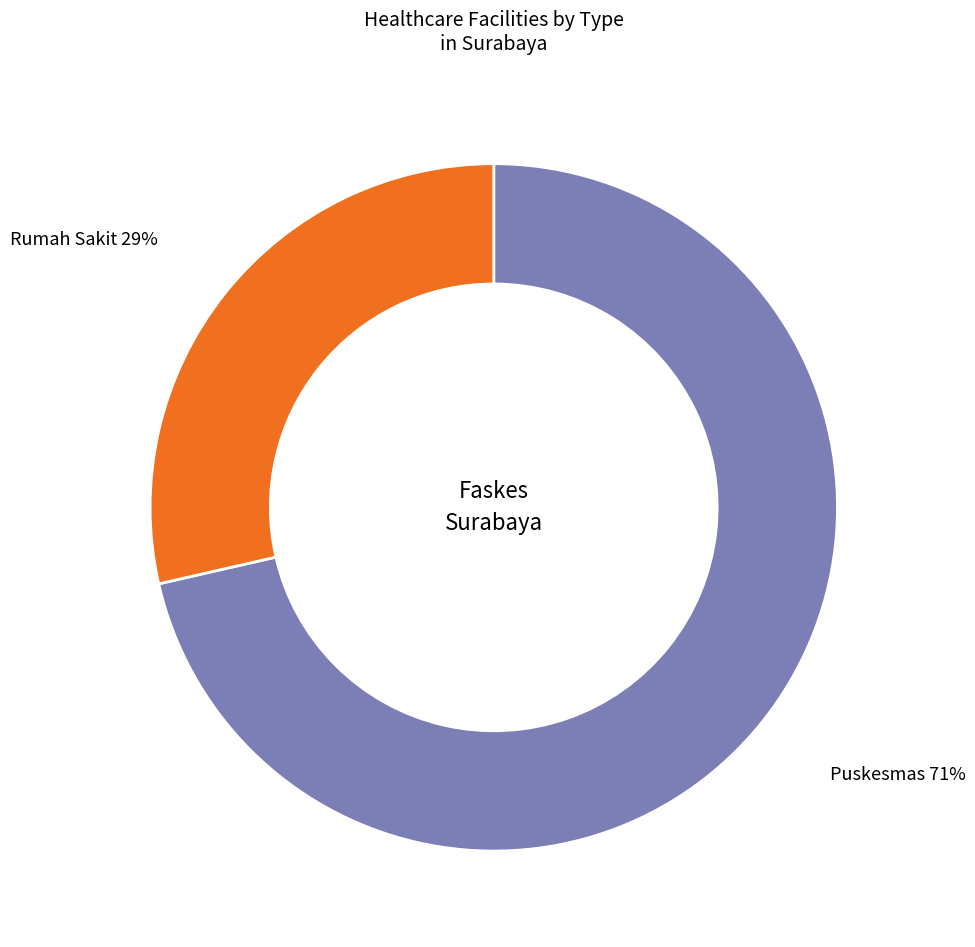

To the nearest percent, what is the average slice percentage?

50%